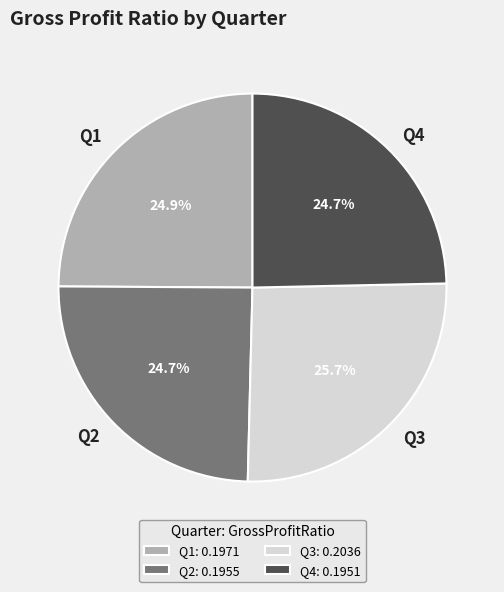

Does Q3 account for over 50% of the chart?

No